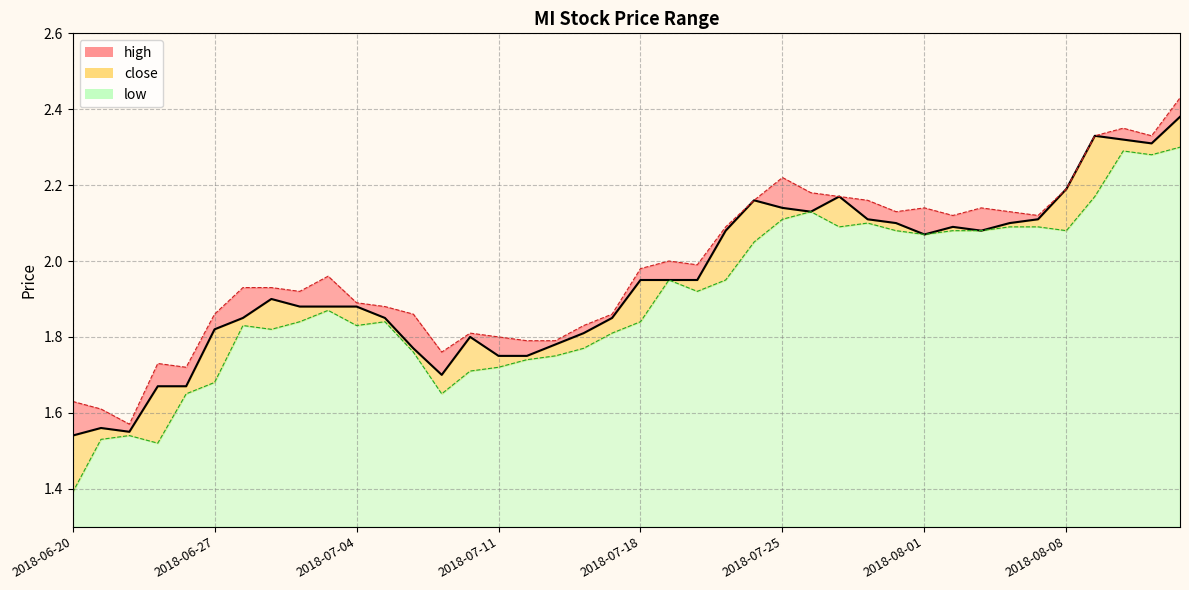

Which series has the widest spread of values?

low_line